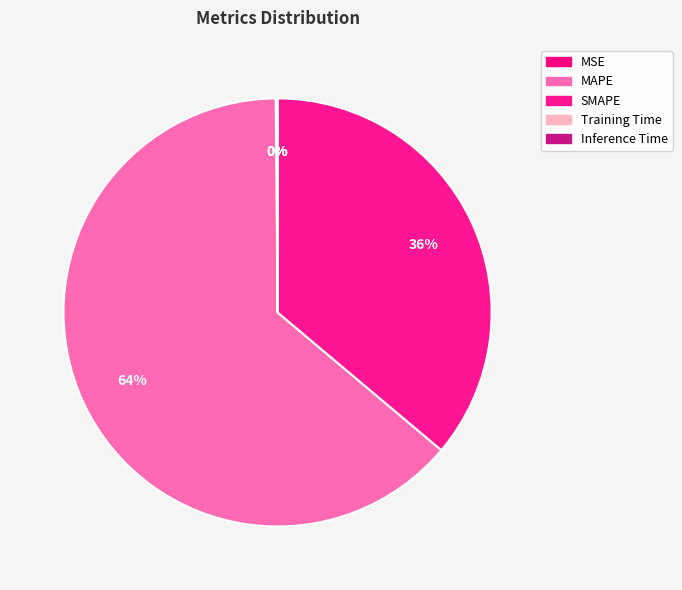

How many slices are in this pie chart?

5